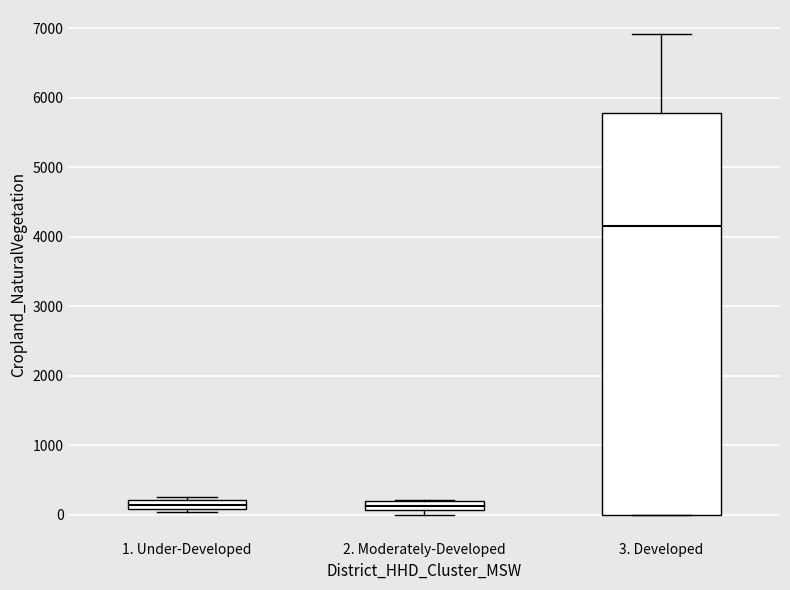

Which box's median line is the highest?

3. Developed